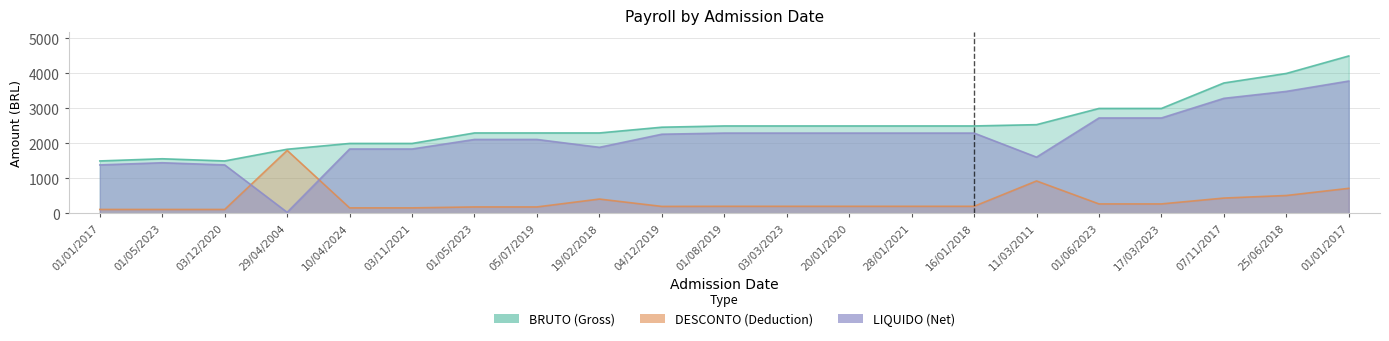

How many interior local peaks does the LIQUIDO series have?

1